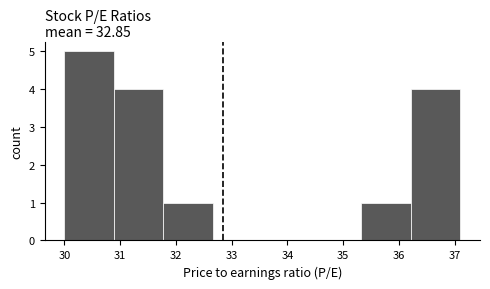

Reading left to right, list every bar in this chart as the range it spans on the x-axis followed by its height. Neither the bar edges nor the heights are printed on the chart, so give them approximately, as read against the axes.

30.0 to 30.9: 5
30.9 to 31.8: 4
31.8 to 32.7: 1
32.7 to 33.6: 0
33.6 to 34.4: 0
34.4 to 35.3: 0
35.3 to 36.2: 1
36.2 to 37.1: 4